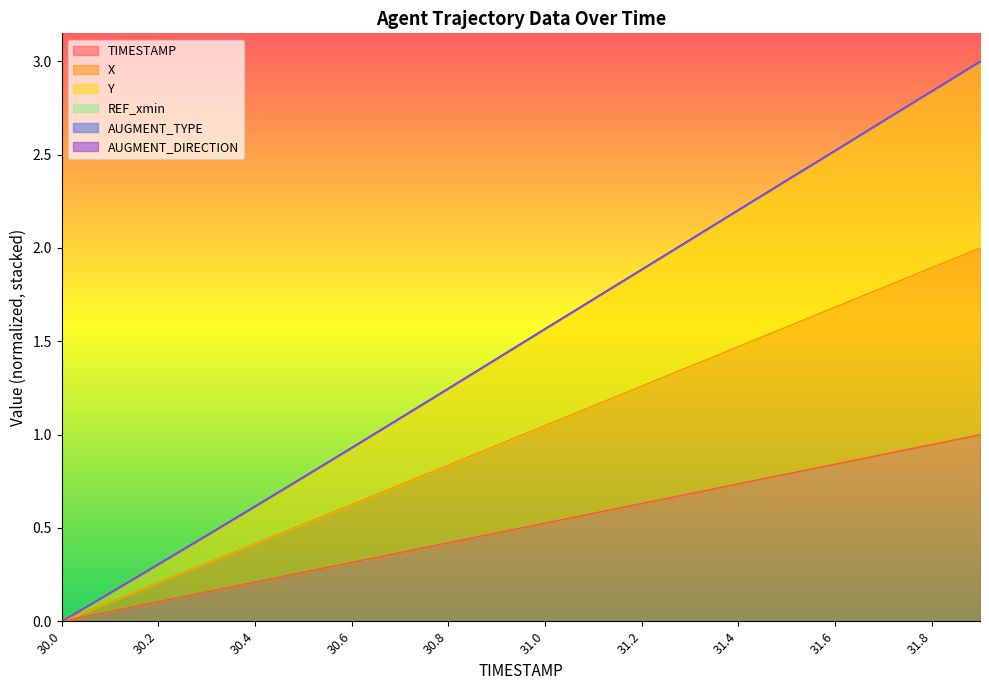

Does the chart display data point markers on the line(s)?

No